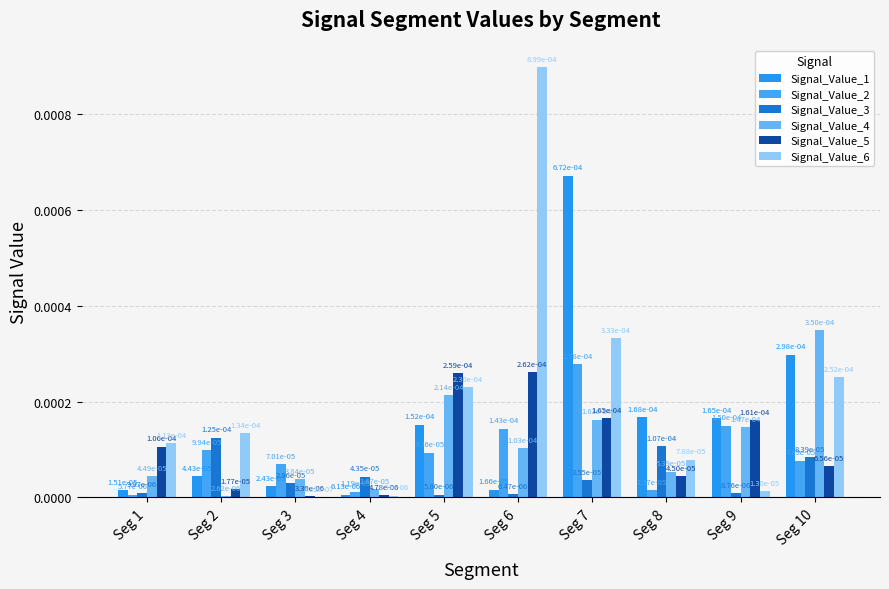

At Seg 1, list the series in order from largest to smallest.

Signal_Value_6, Signal_Value_5, Signal_Value_4, Signal_Value_1, Signal_Value_3, Signal_Value_2